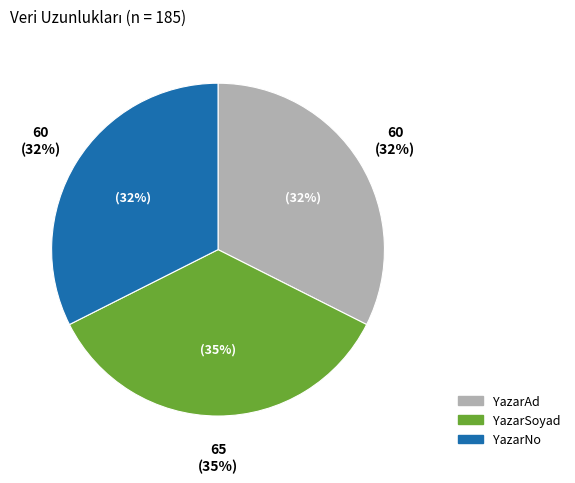

Is the sum of YazarSoyad and YazarNo greater than half?

Yes